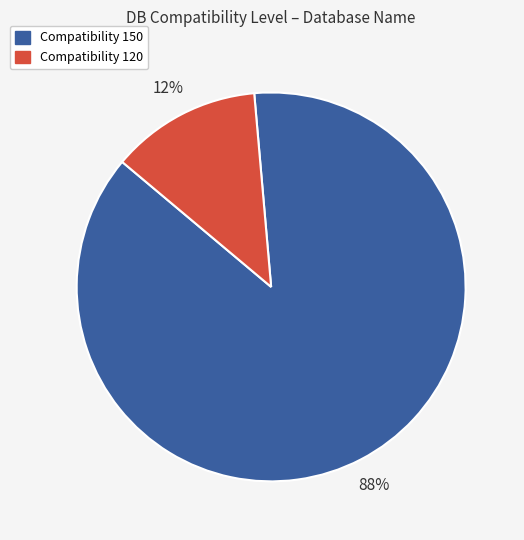

To the nearest percent, what is the average slice percentage?

50%